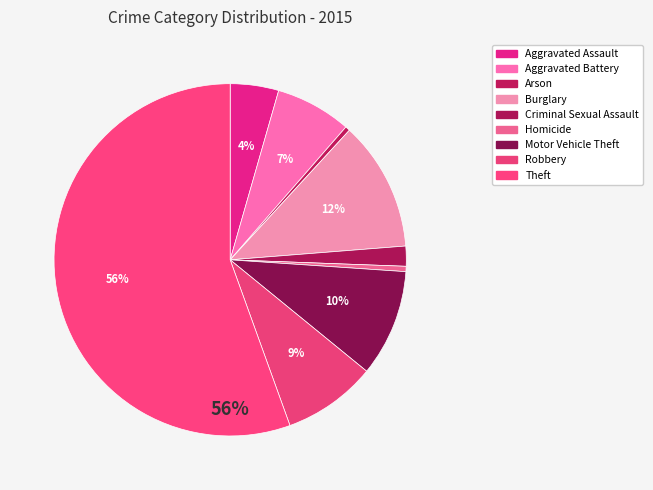

Rank the categories by value from lowest to highest.

Arson, Homicide, Criminal Sexual Assault, Aggravated Assault, Aggravated Battery, Robbery, Motor Vehicle Theft, Burglary, Theft